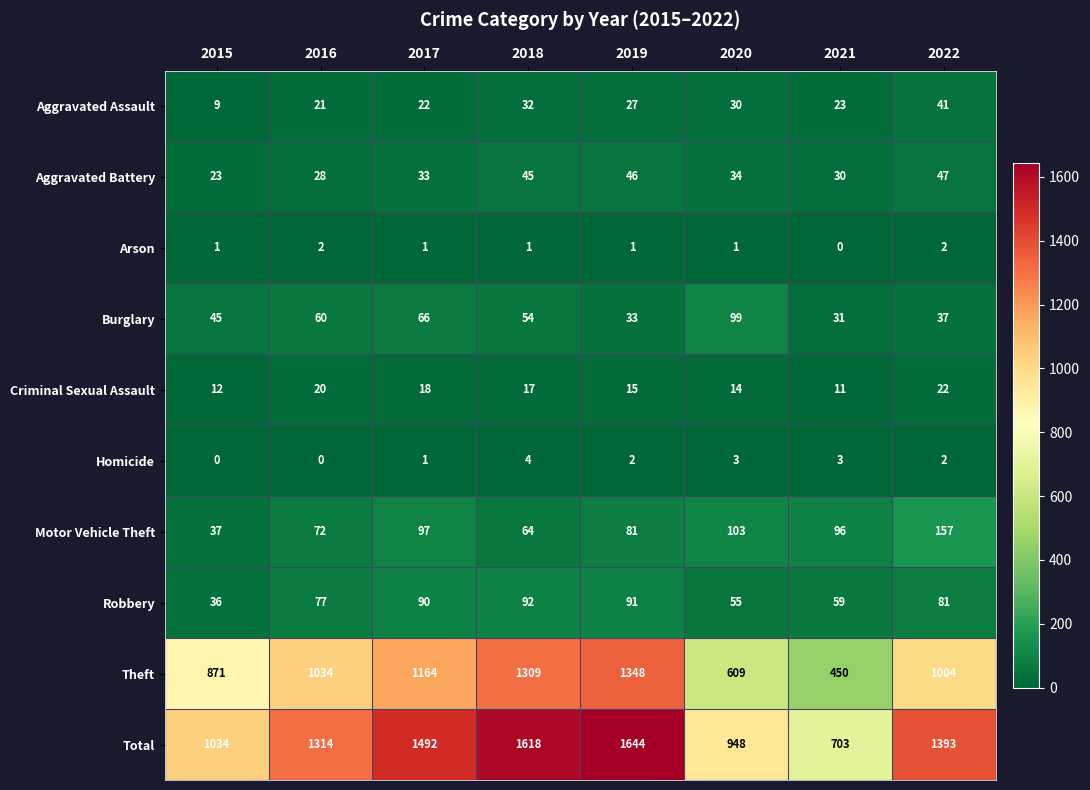

Rank the series at 2016 from highest to lowest value.

Total, Theft, Robbery, Motor Vehicle Theft, Burglary, Aggravated Battery, Aggravated Assault, Criminal Sexual Assault, Arson, Homicide